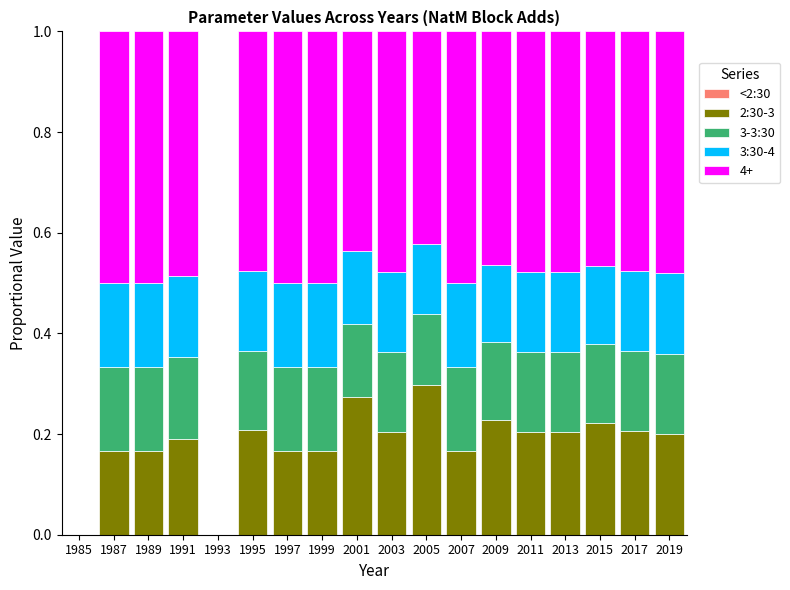

Are the bars grouped side by side (vs. stacked)?

No